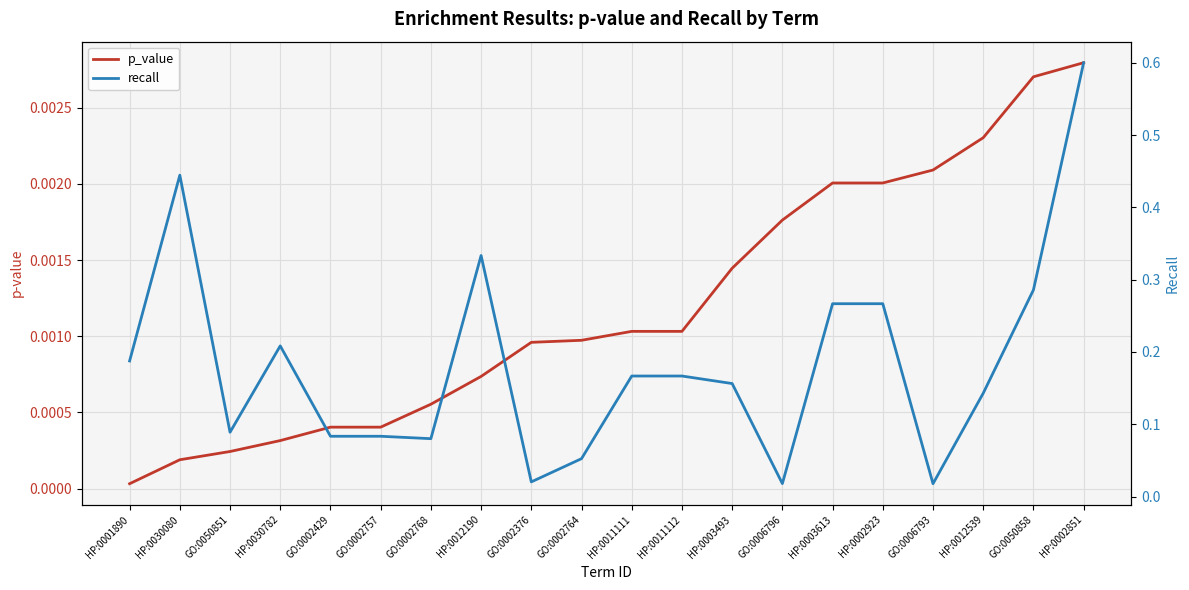

At which label does p_value reach its peak?

HP:0002851